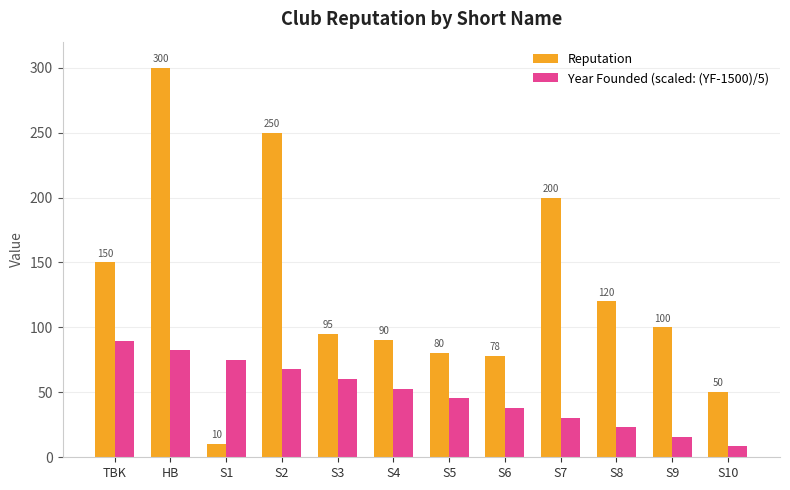

At how many categories does at least one series exceed 65?

11